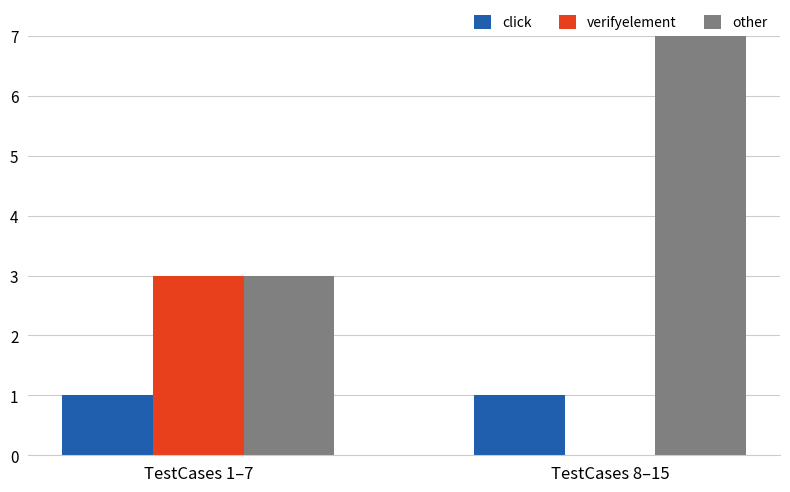

At which category is the sum across all series the highest?

TestCases 8–15